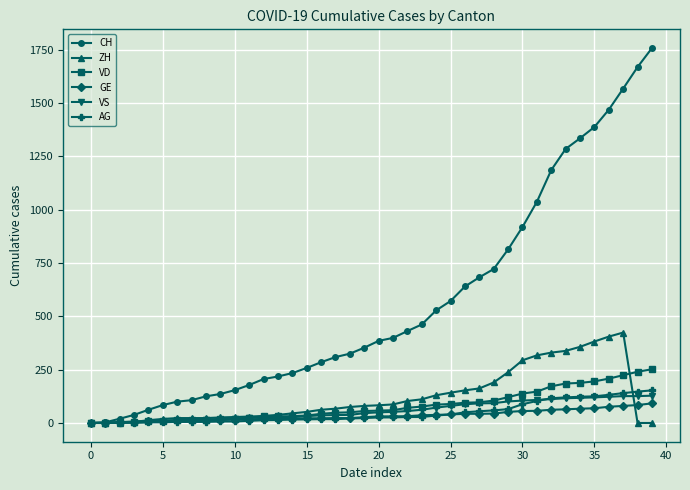

Which series has the widest spread of values?

CH